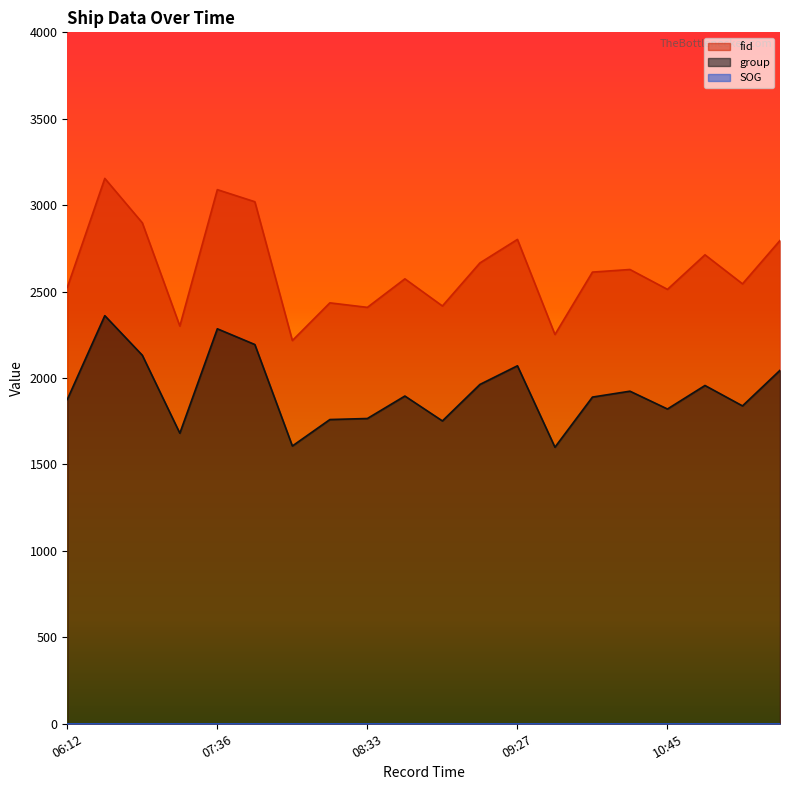

What is the total value across all series at 10:27?

4552